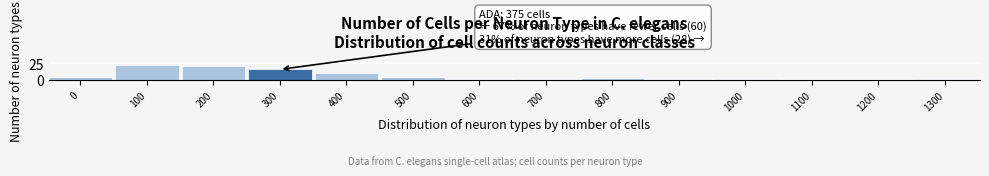

Reading left to right, what are all the values shown in this chart?

0=5	100=22	200=21	300=16	400=10	500=5	600=2	700=2	800=3	900=2	1000=1	1100=0	1200=0	1300=1